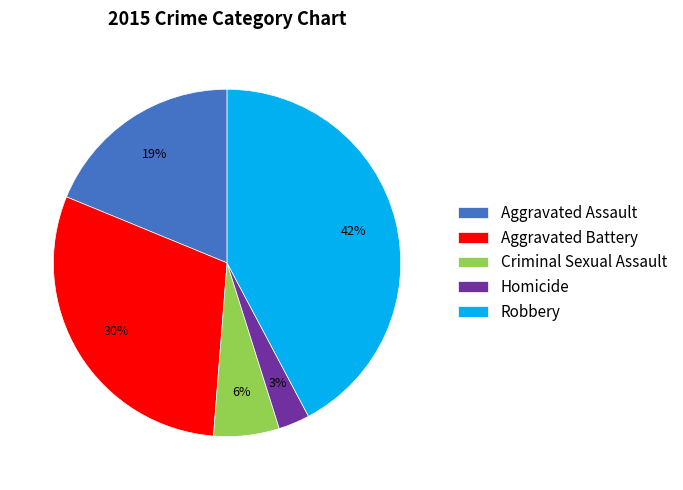

Count the number of slices in the pie.

5